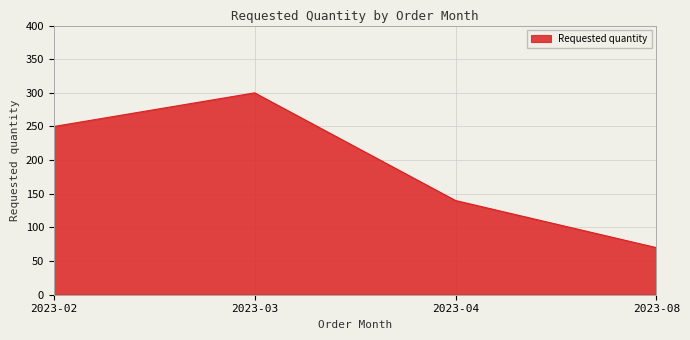

Approximately how many times larger is the value at 2023-03 compared to 2023-04?

2.1